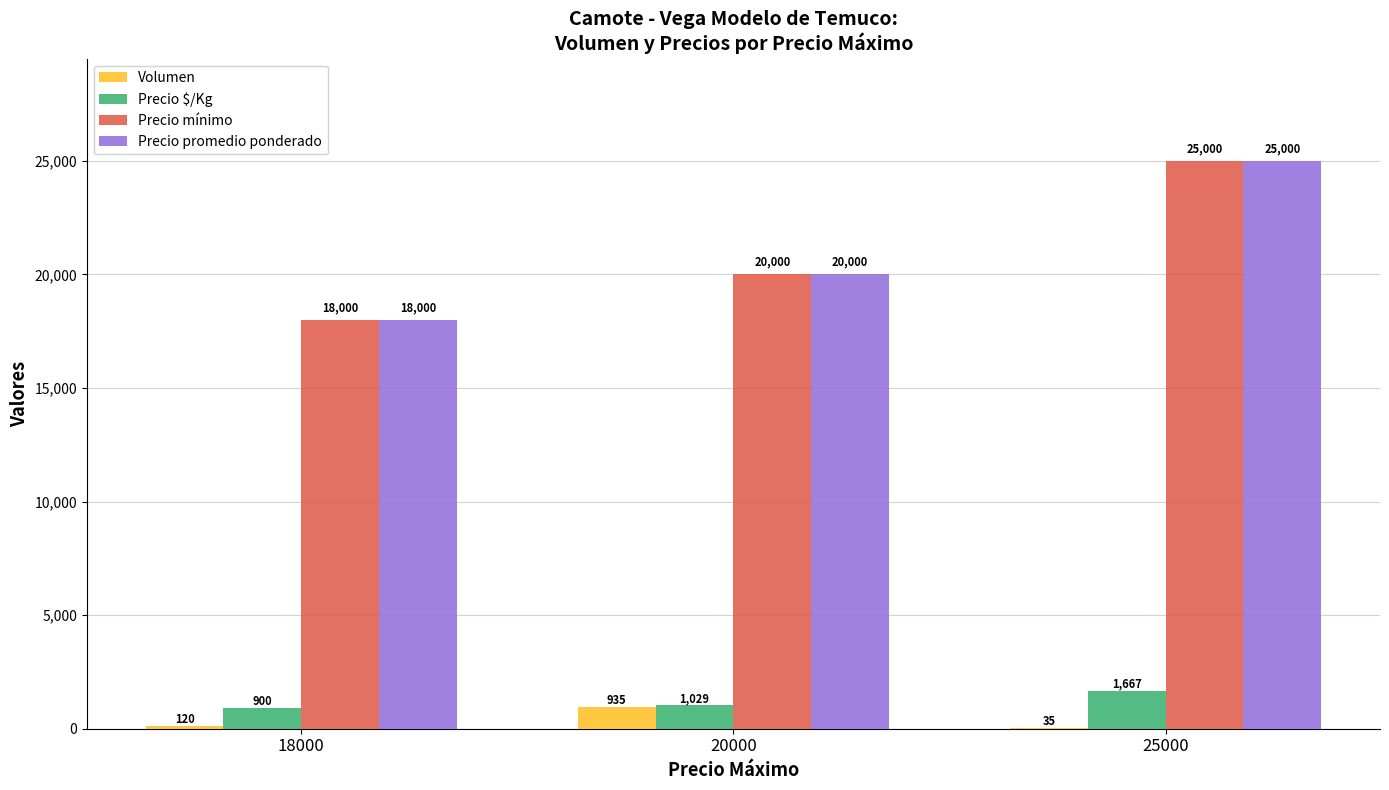

What is the difference between the Precio mínimo values at 25000 and 20000?

5000